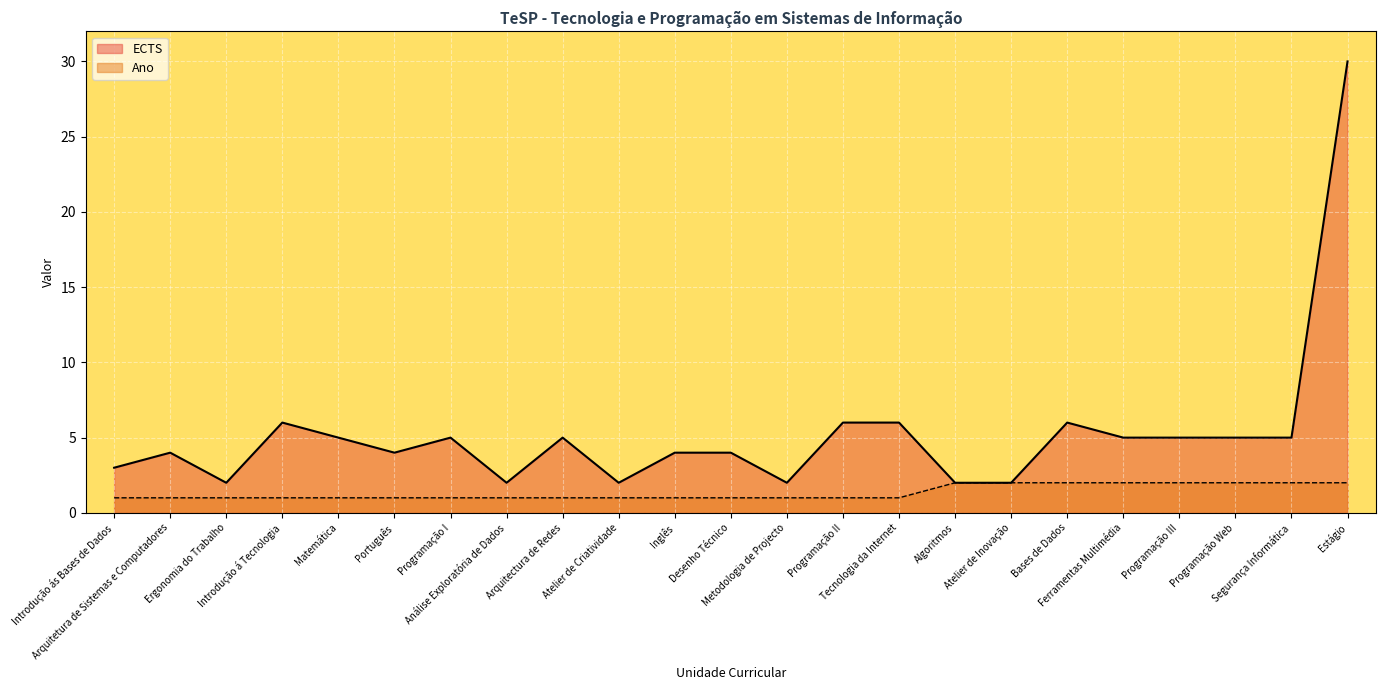

What is the value of the ECTS point at the 19th from the left?

5